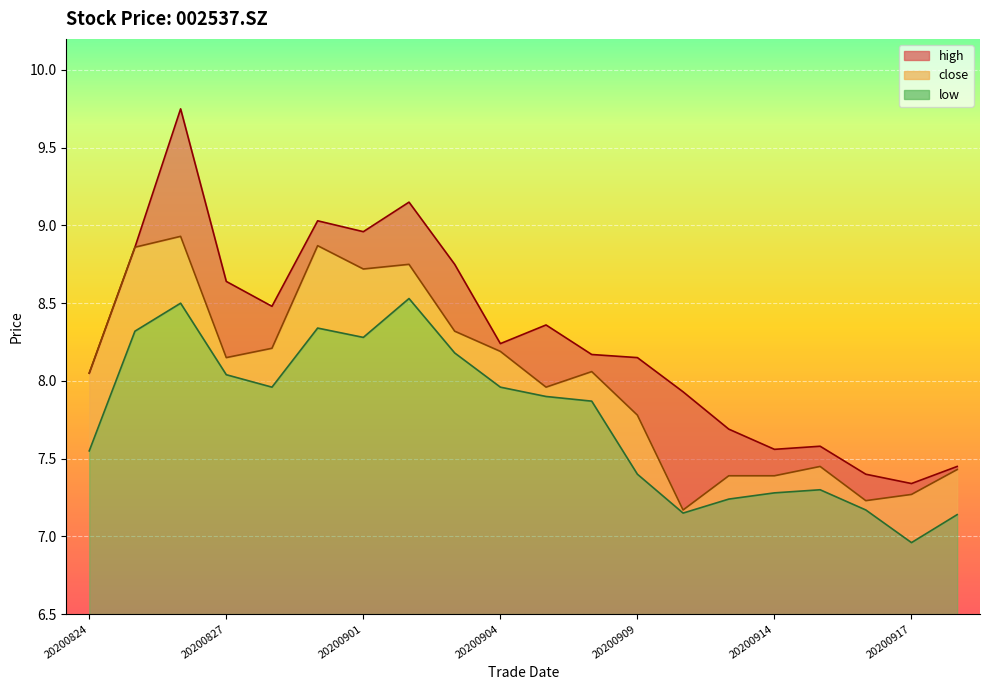

What is the difference between the high values at 20200825 and 20200903?

0.1